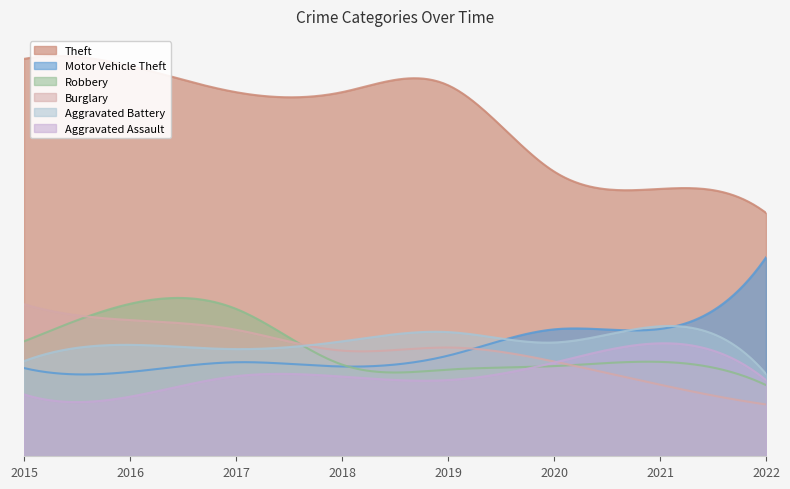

Reading right to left, what are all the values shown in this chart?

Theft: 2022=629	2021=691	2020=736	2019=959	2018=941	2017=941	2016=1009	2015=1027
Motor Vehicle Theft: 2022=514	2021=329	2020=328	2019=260	2018=232	2017=243	2016=218	2015=228
Robbery: 2022=184	2021=244	2020=233	2019=224	2018=237	2017=381	2016=394	2015=297
Burglary: 2022=134	2021=185	2020=245	2019=281	2018=273	2017=327	2016=352	2015=393
Aggravated Battery: 2022=213	2021=336	2020=294	2019=321	2018=297	2017=277	2016=288	2015=246
Aggravated Assault: 2022=197	2021=292	2020=242	2019=197	2018=206	2017=207	2016=154	2015=160